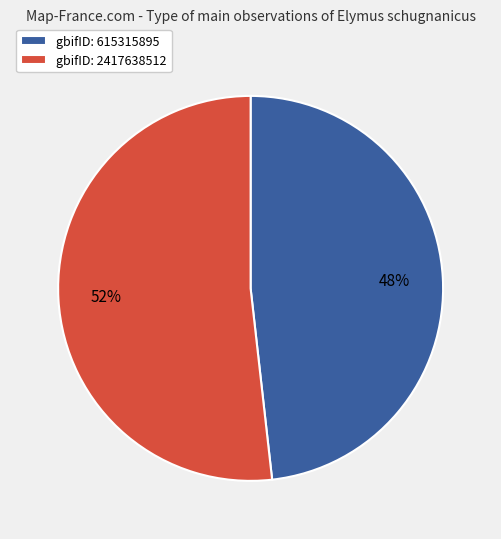

Which slice is the smallest?

gbifID: 615315895